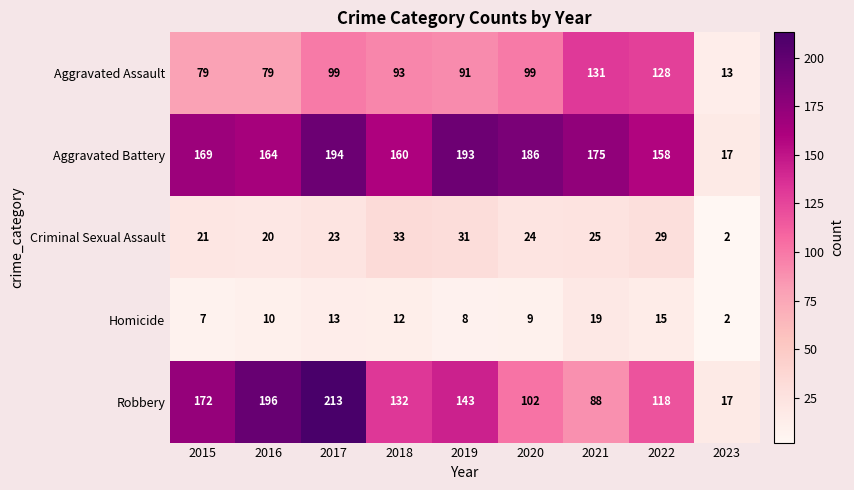

What is the total value across all series at 2023?

51